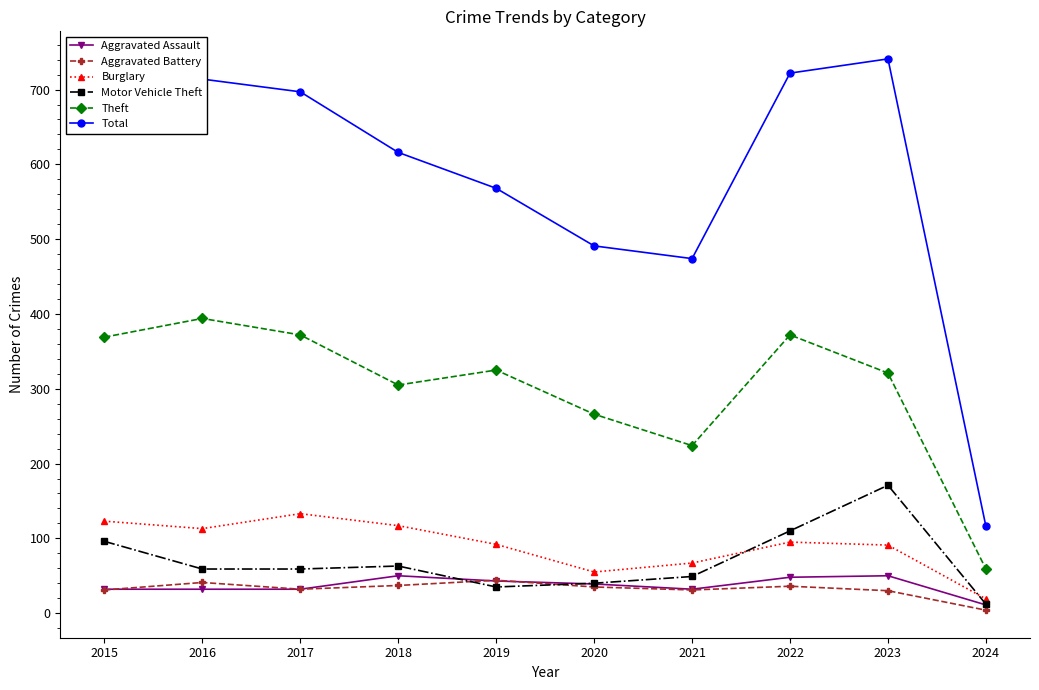

Is the value of Burglary at 2017 greater than the value of Theft at 2017?

No